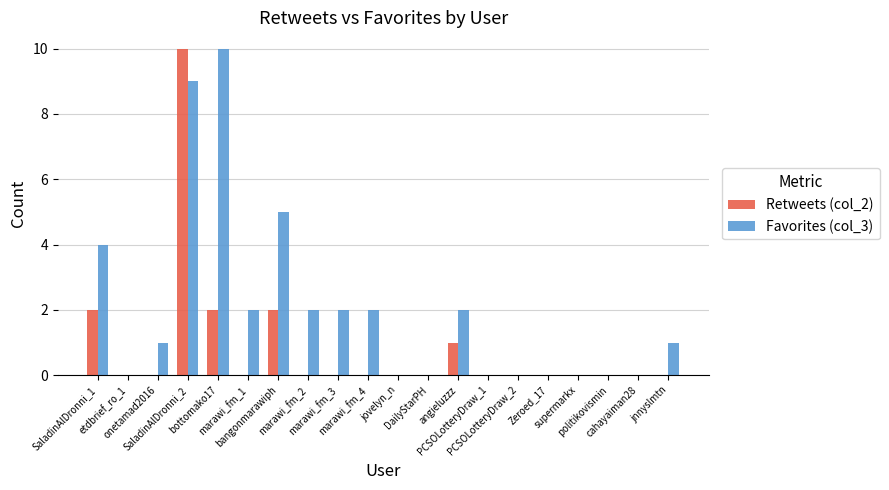

True or false: Favorites (col_3) has a value of 4 at SaladinAlDronni_1.

True